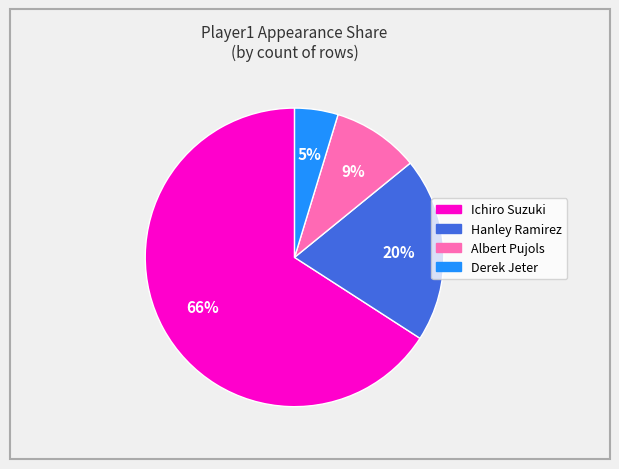

To the nearest percent, what portion does Derek Jeter represent?

5%